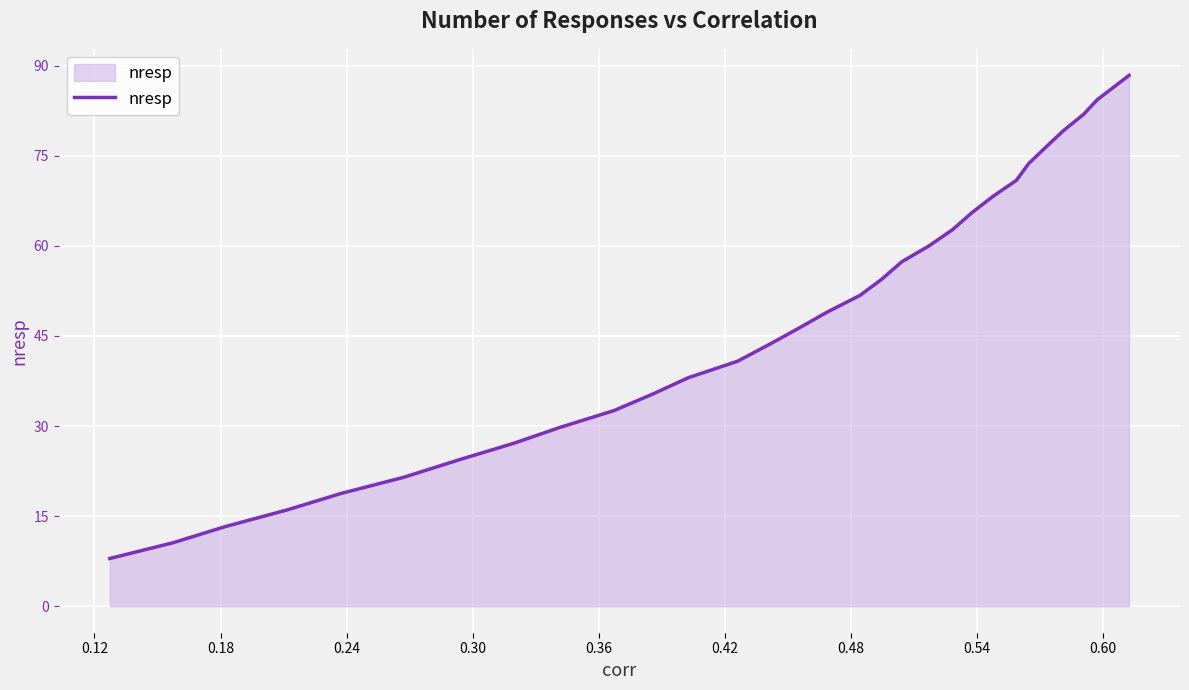

What is the smallest value displayed?

7.9